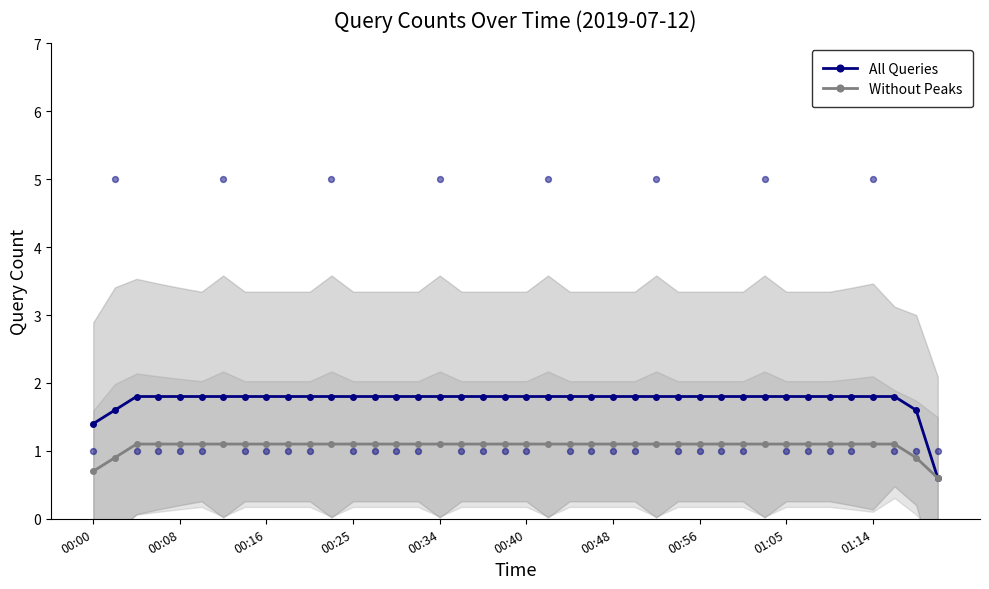

What are all the series names shown in the legend?

All Queries, Without Peaks